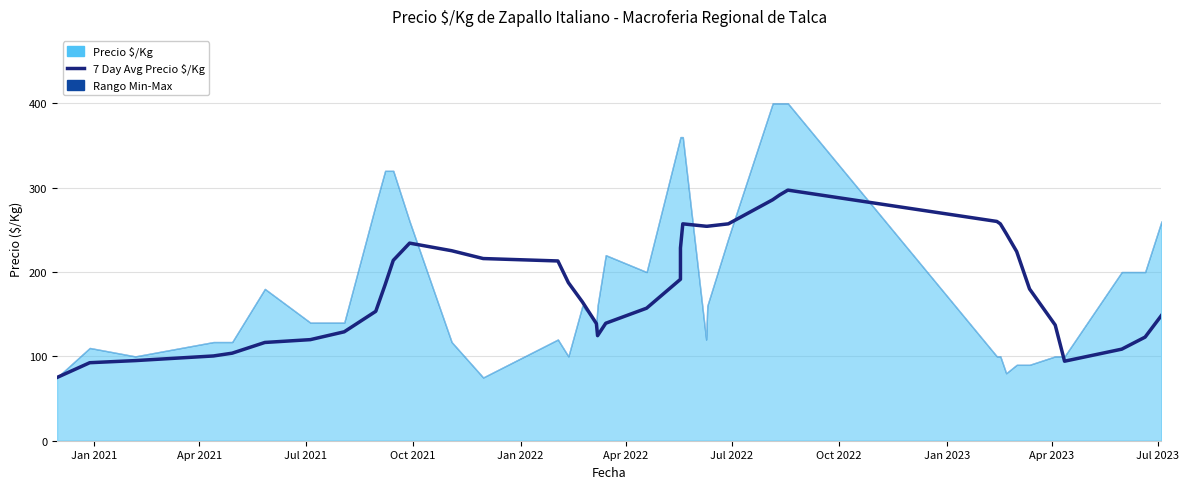

How many data points are less than 184?

20